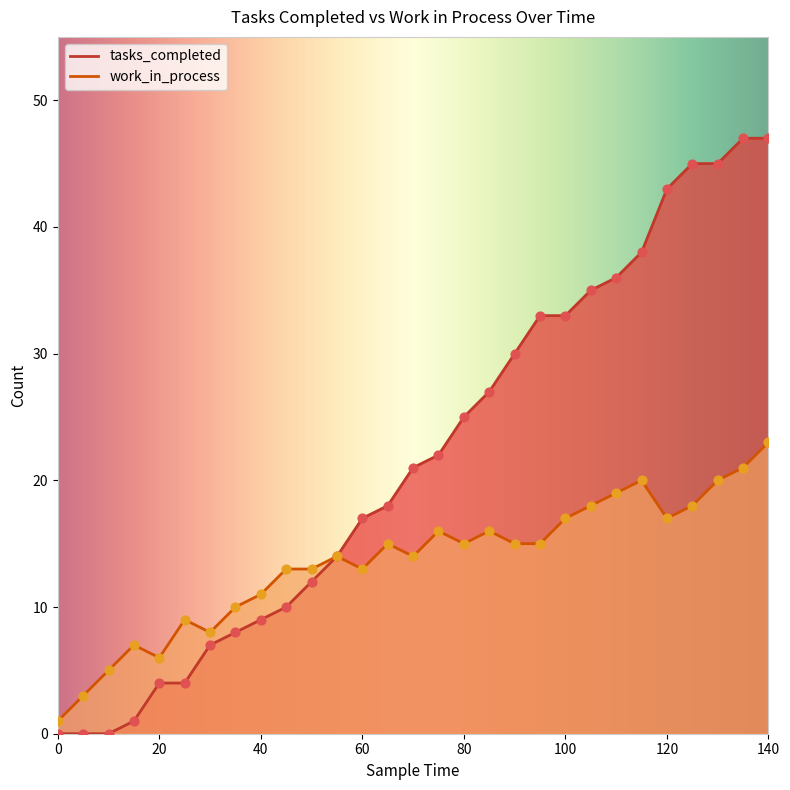

What are all the series names shown in the legend?

tasks_completed, work_in_process